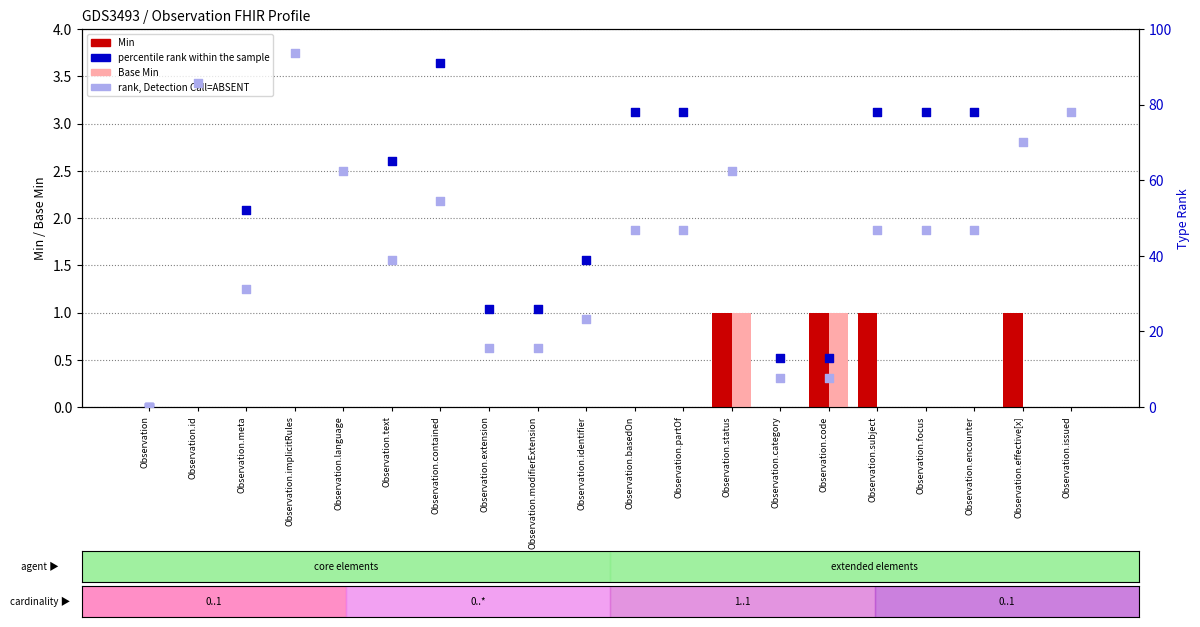

What are all the series names shown in the legend?

Min, Base Min, percentile rank within the sample, rank, Detection Call=ABSENT